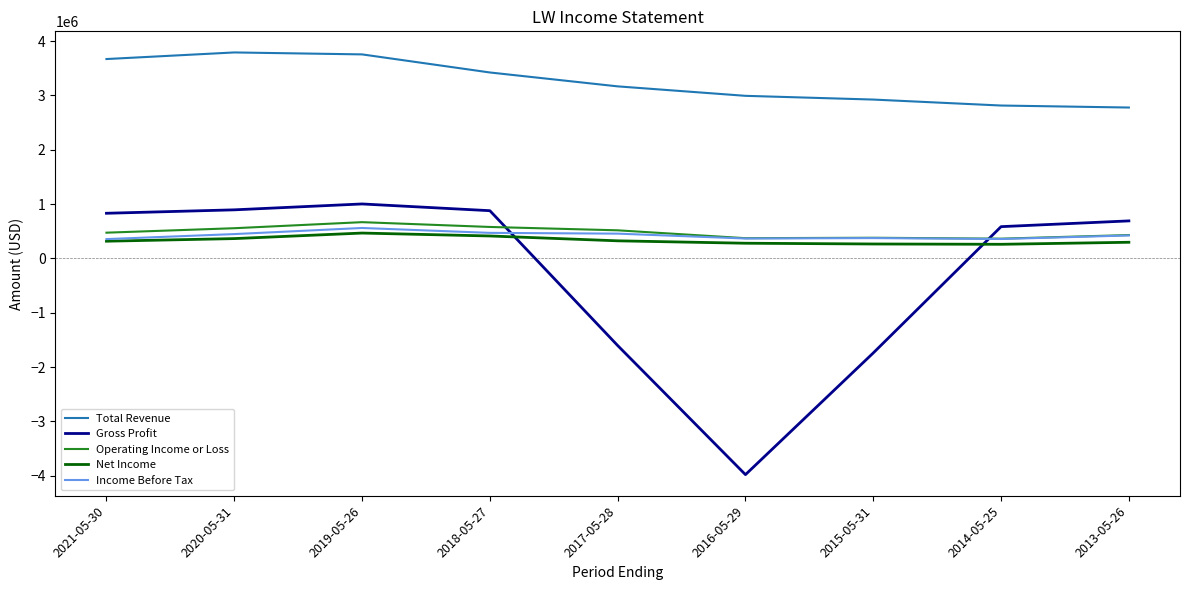

What is the average value of the Total Revenue series?

3258211